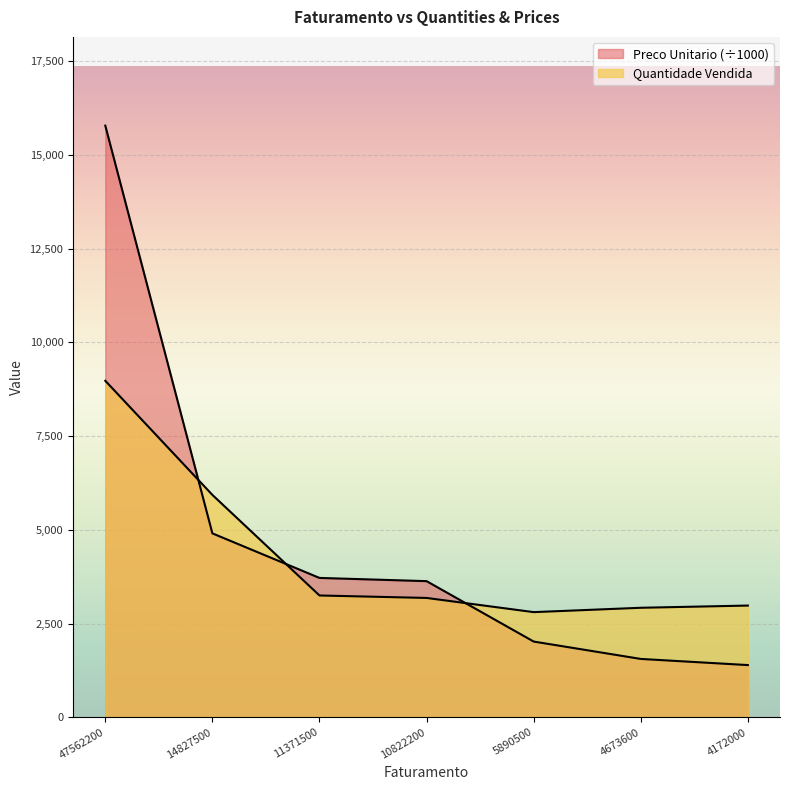

Count the number of data series in this chart.

2